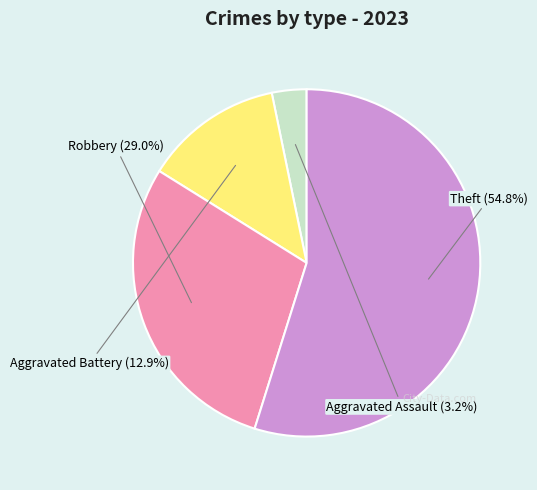

What is the largest slice in the pie chart?

Theft